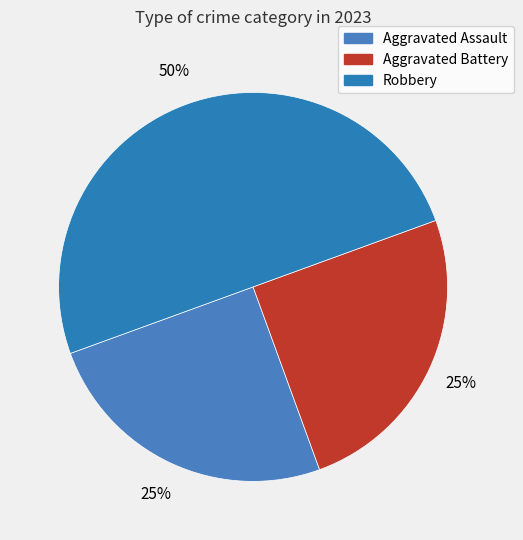

What is the smallest slice in the pie chart?

Aggravated Assault